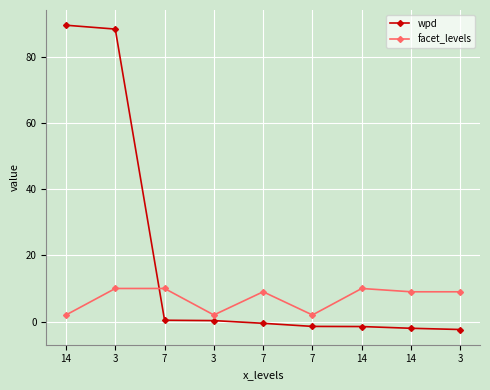

Rank the series by their average value, from highest to lowest.

wpd, facet_levels